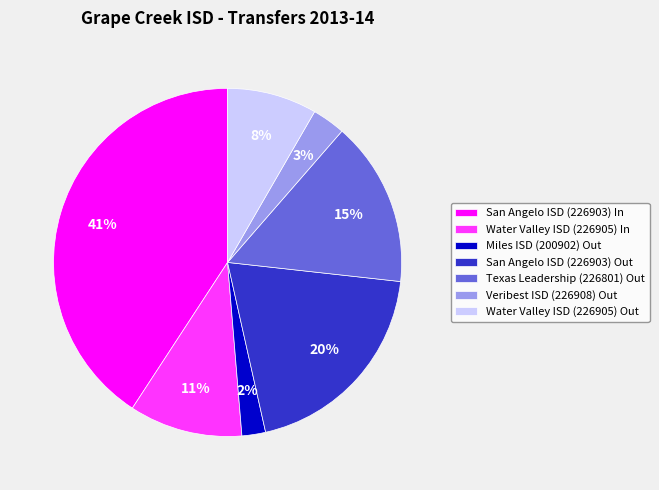

What percentage is the Veribest ISD (226908) Out slice, to the nearest percent?

3%